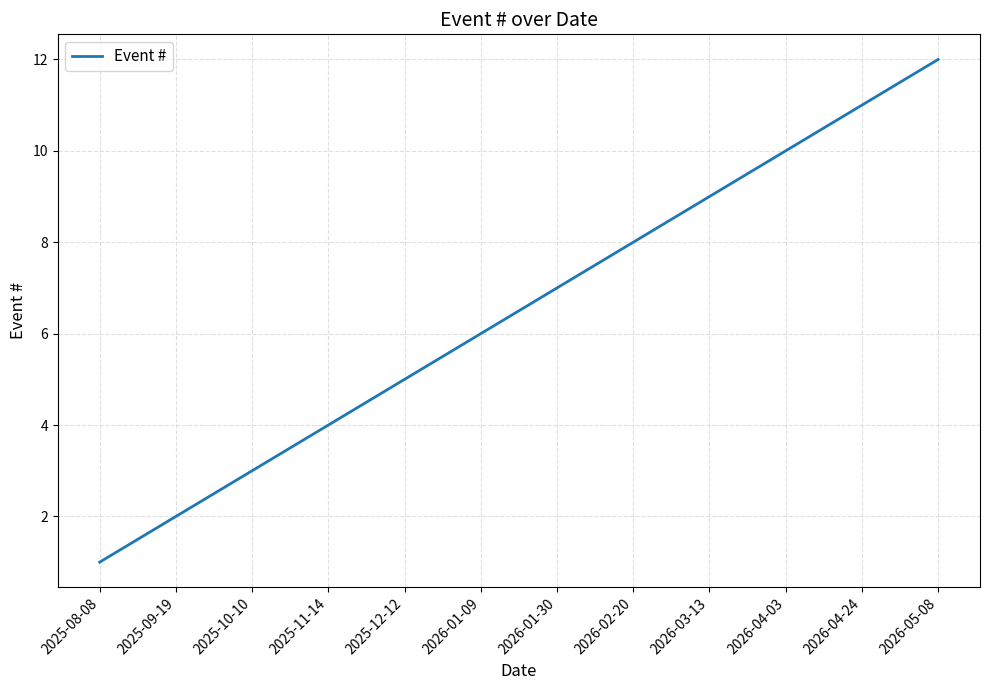

What is the difference between the second highest and minimum values?

10